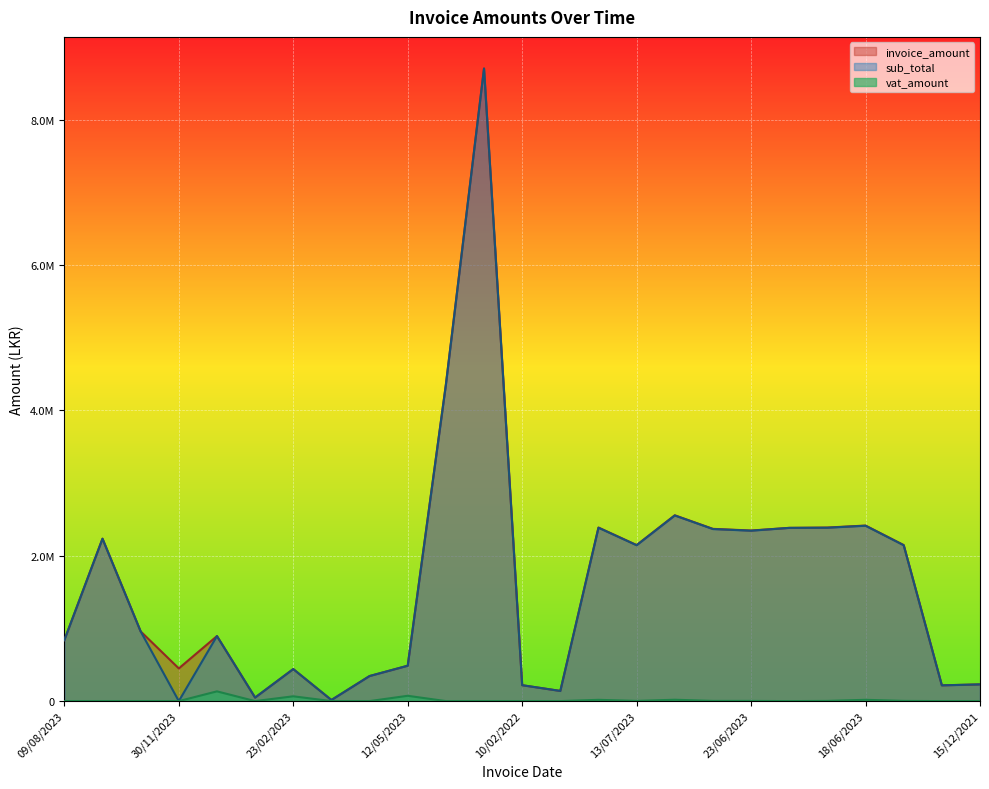

How many values in sub_total are above zero?

24